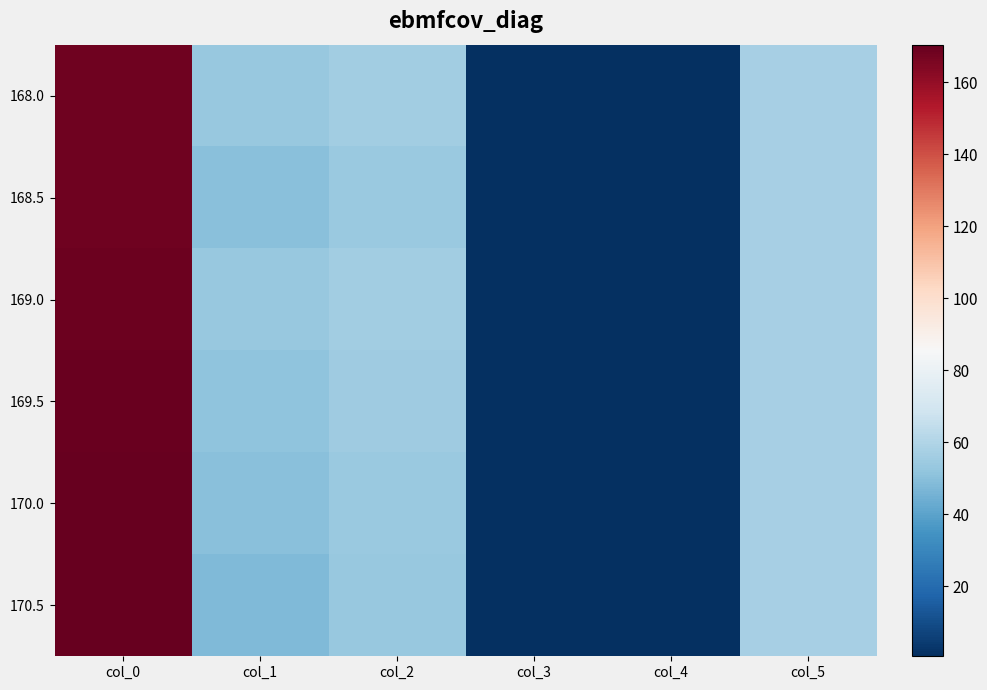

How many distinct data groups are displayed?

6